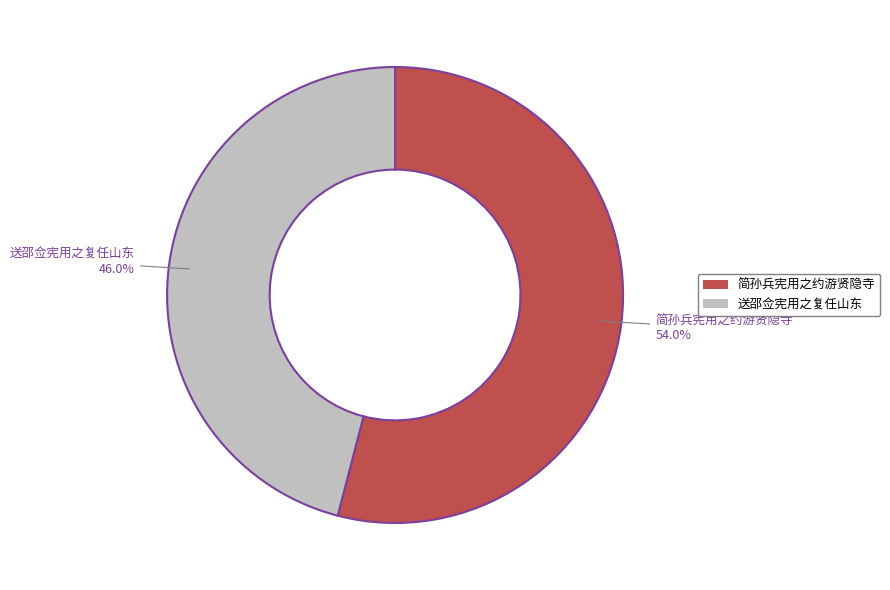

What is the total percentage of 送邵佥宪用之复任山东 and 简孙兵宪用之约游贤隐寺?

100.0%